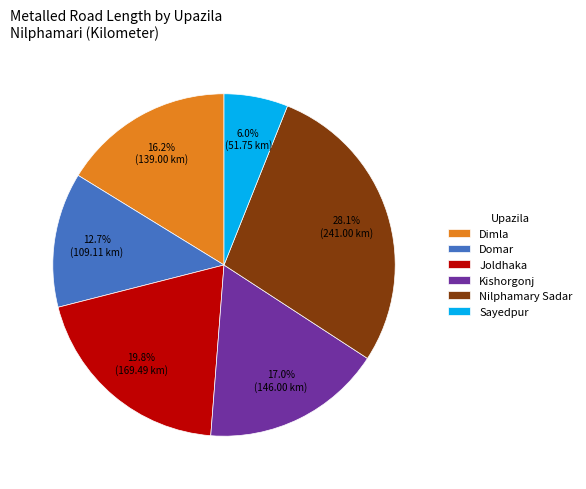

Approximately how many times larger is the value at Nilphamary Sadar compared to Domar?

2.2